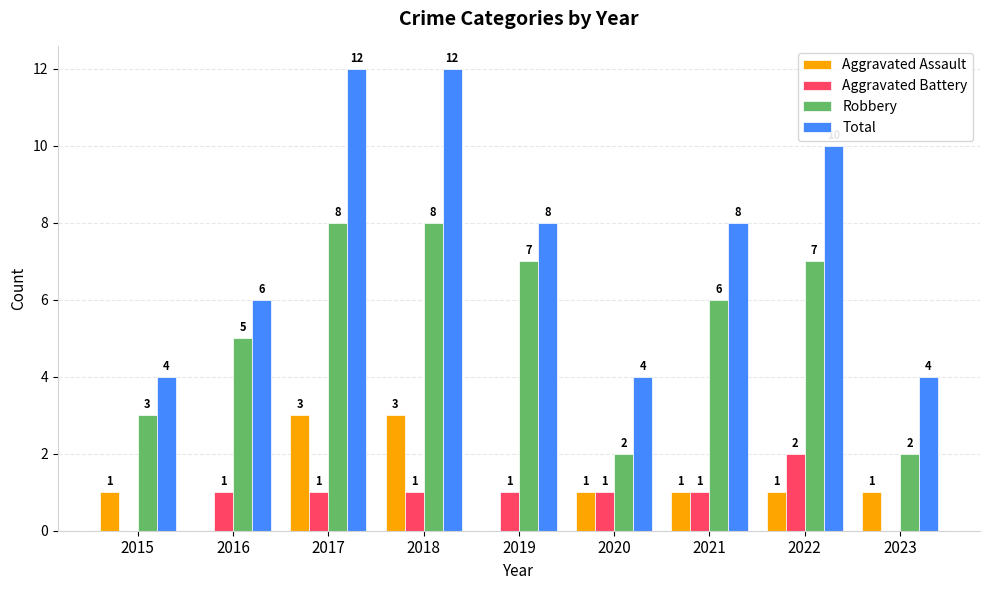

What is the highest value of the Total series?

12